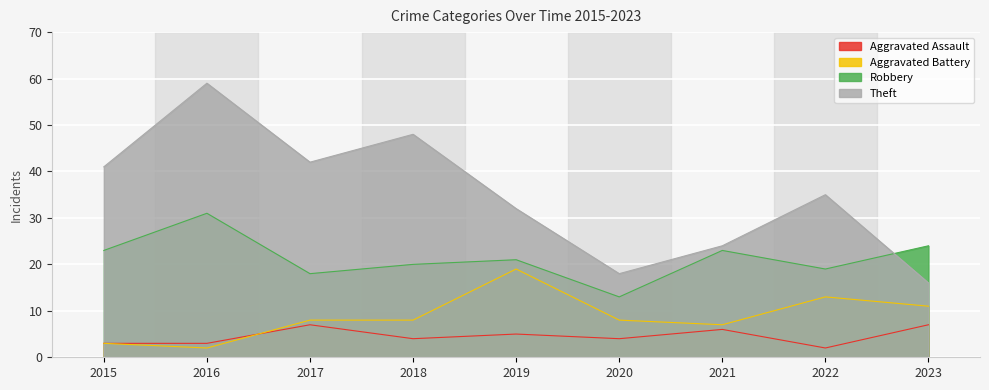

What is the difference between the maximum and second lowest values in the Robbery series?

13